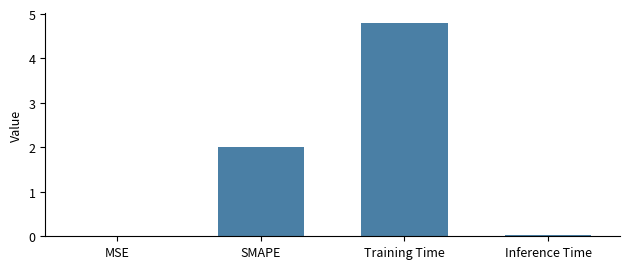

Read the value at Training Time.

4.8